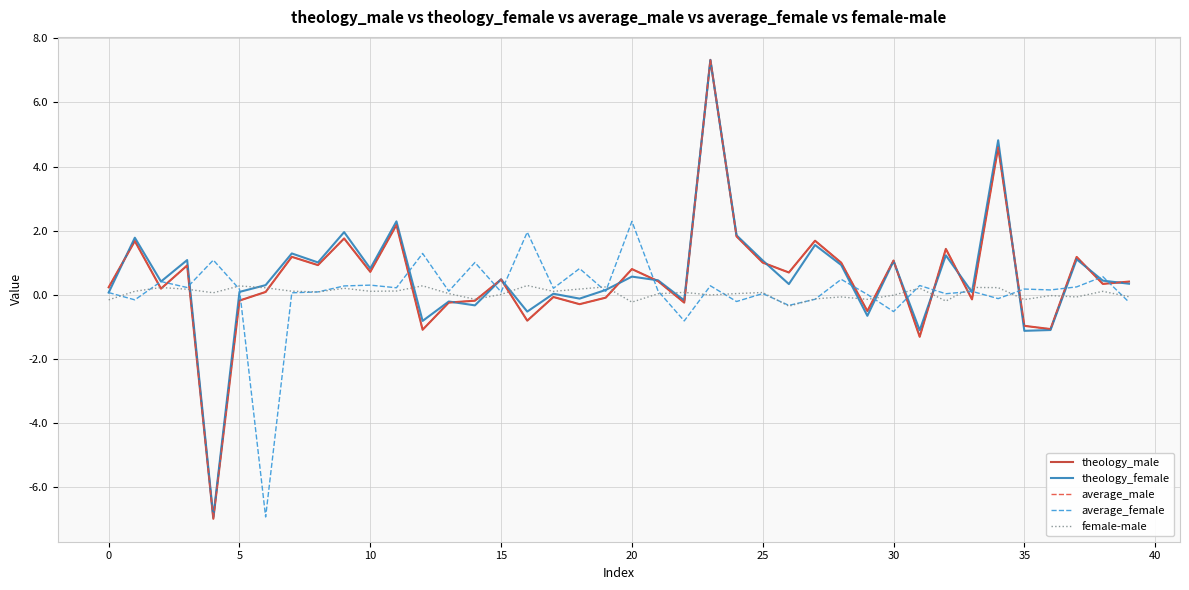

Which series has the largest range (max minus min)?

theology_male